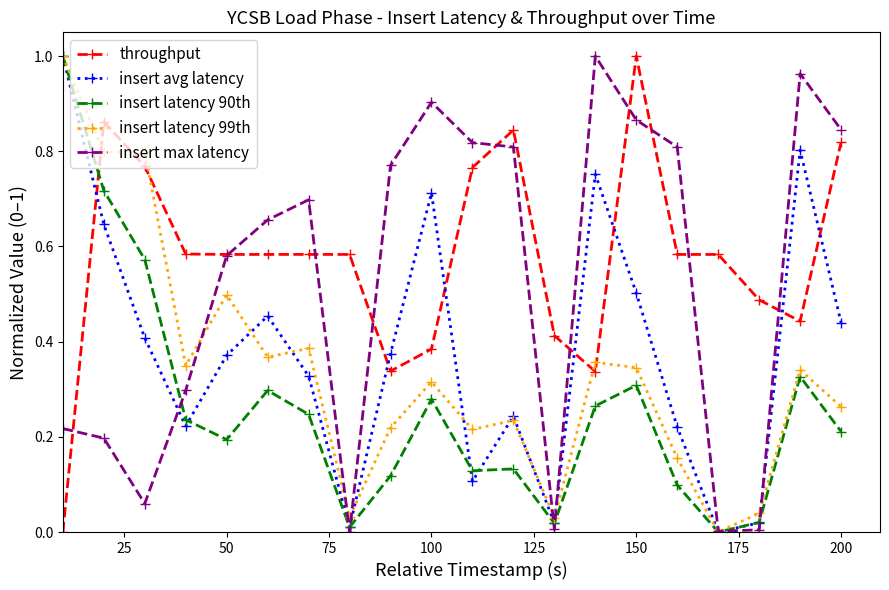

In insert avg latency, how many points are lower than both neighbors (excluding endpoints)?

5